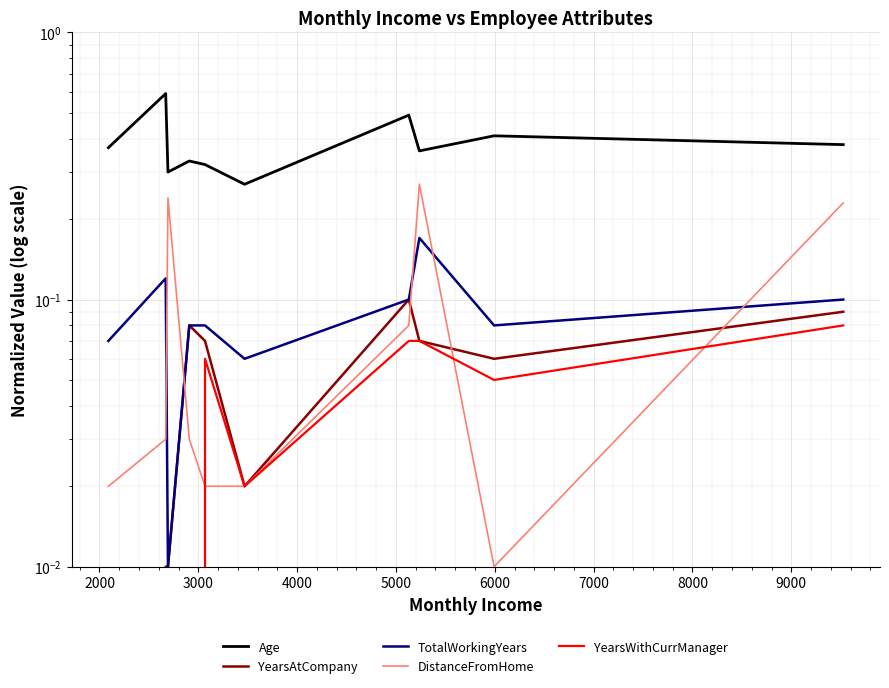

Reading left to right, extract all data points from this chart.

Age: 0.4	0.6	0.3	0.3	0.3	0.3	0.5	0.4	0.4	0.4
YearsAtCompany: 0.0	0.0	0.0	0.1	0.1	0.0	0.1	0.1	0.1	0.1
TotalWorkingYears: 0.1	0.1	0.0	0.1	0.1	0.1	0.1	0.2	0.1	0.1
DistanceFromHome: 0.0	0.0	0.2	0.0	0.0	0.0	0.1	0.3	0.0	0.2
YearsWithCurrManager: 0.0	0.0	0.0	0.0	0.1	0.0	0.1	0.1	0.1	0.1